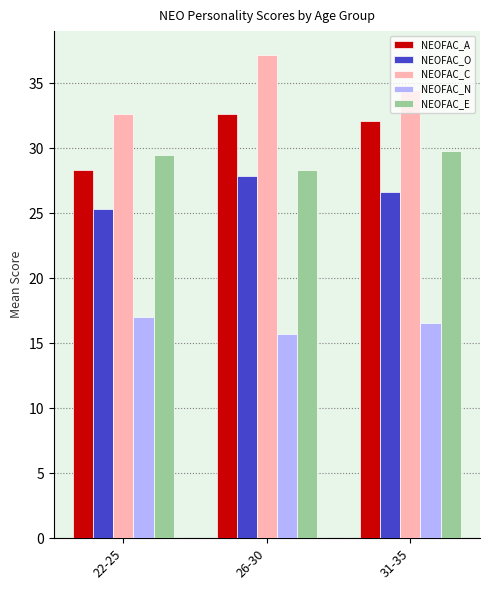

What is the smallest value displayed?

15.7